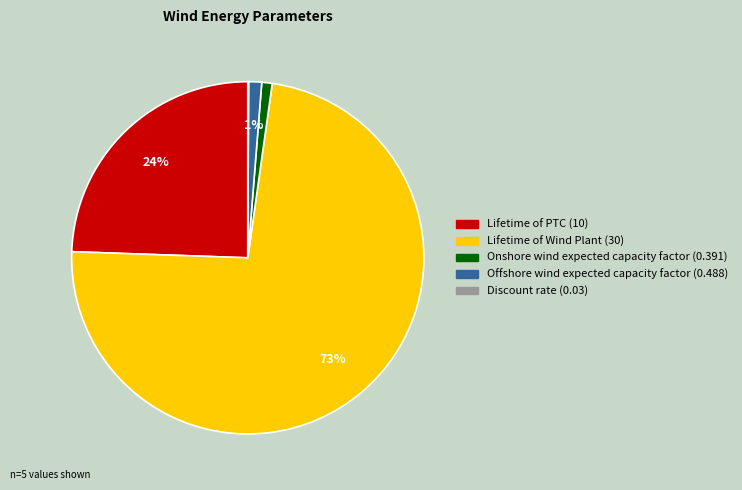

Does any single category account for the majority?

Yes